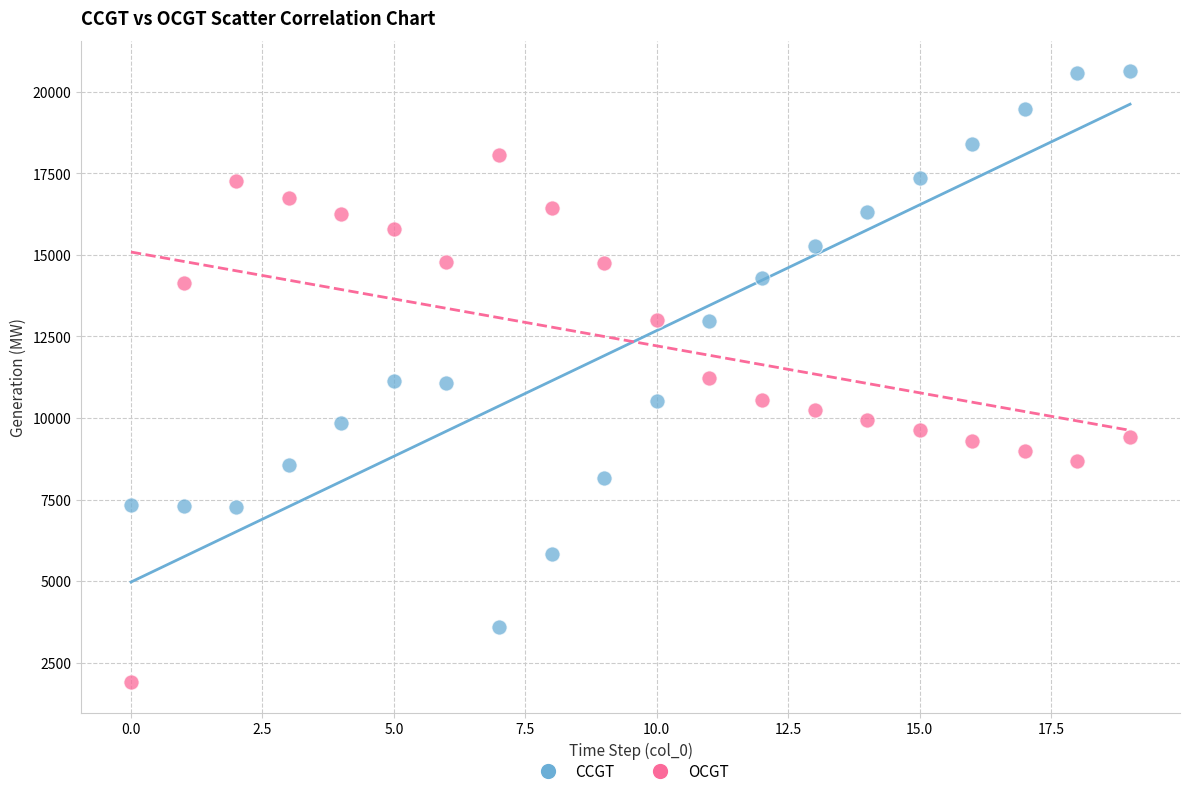

What are all the series names shown in the legend?

CCGT, OCGT